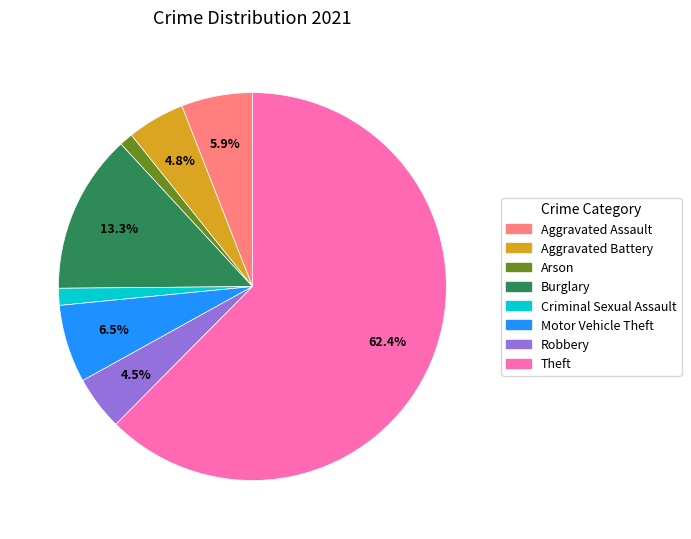

Is there any slice that represents more than half of the pie?

Yes